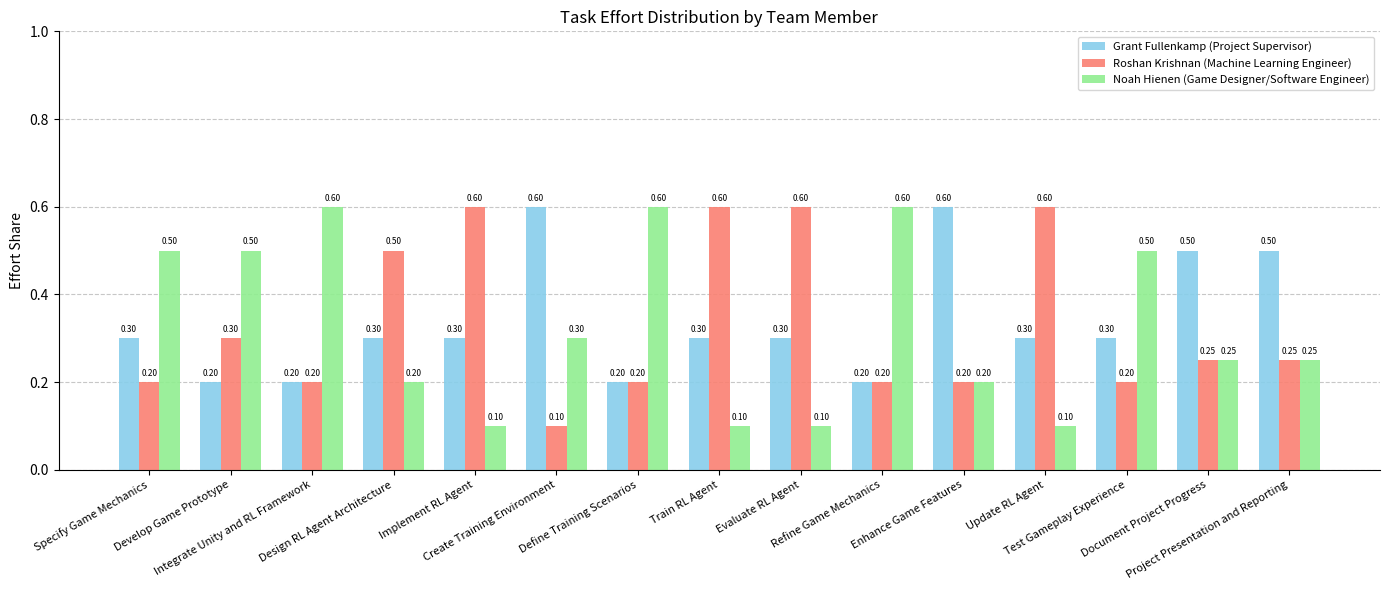

True or false: Grant Fullenkamp (Project Supervisor) has a value of 0.2 at Refine Game Mechanics.

True